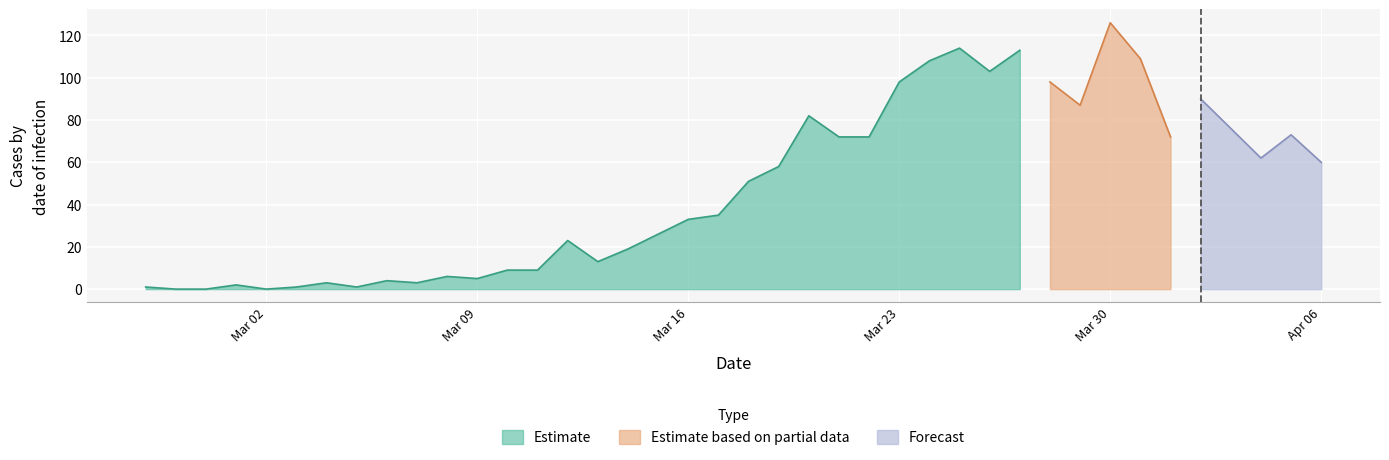

At which category is the sum across all series the highest?

2020-03-30